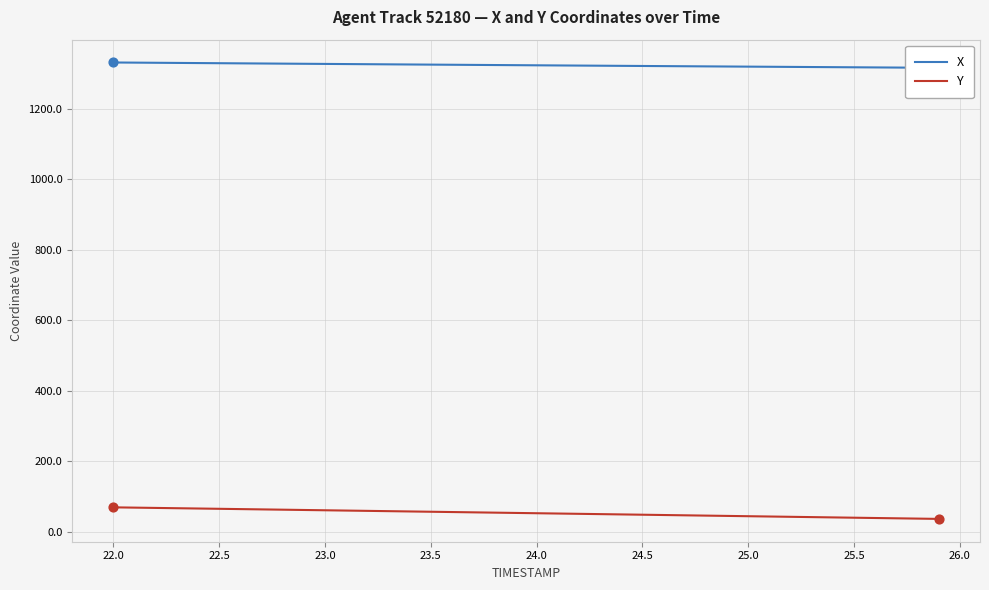

What are all the series names shown in the legend?

X, Y